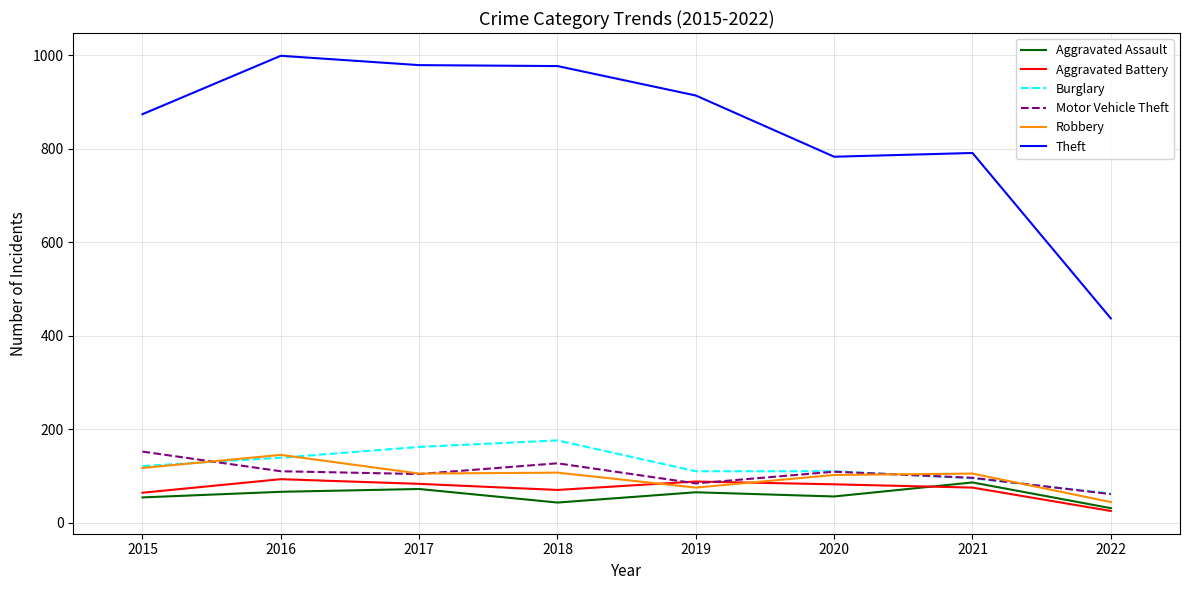

At which label does Theft reach its peak?

2016